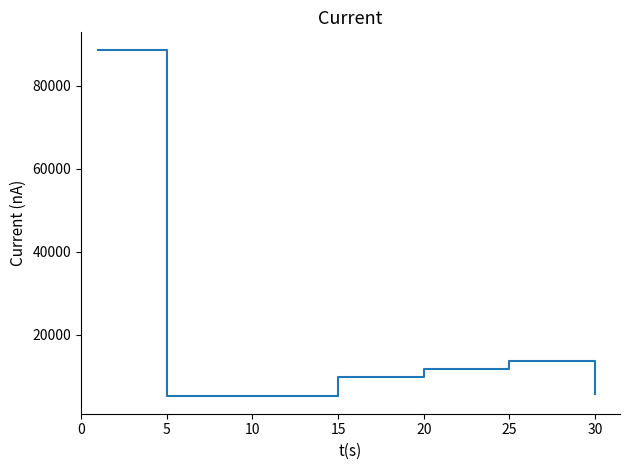

What is the smallest value displayed?

5166.7